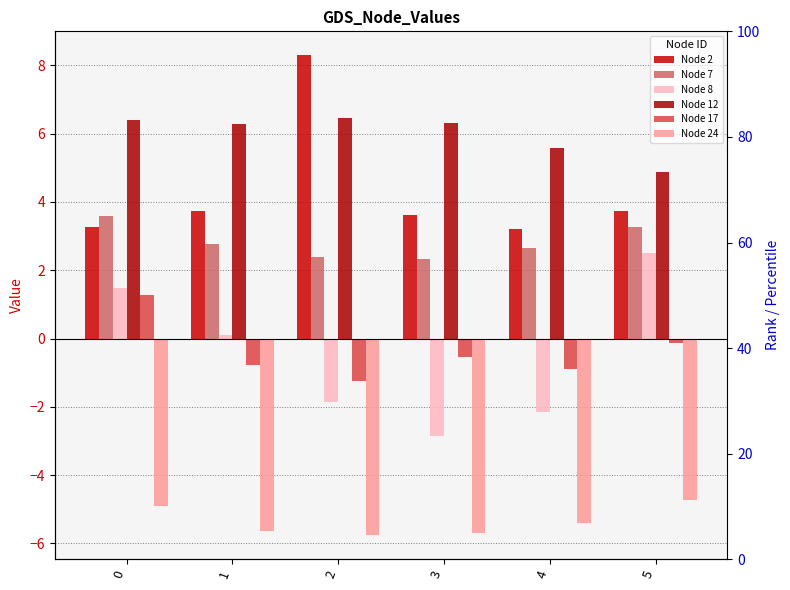

The Node 2 series shows 13.4 at 2. True or false?

False